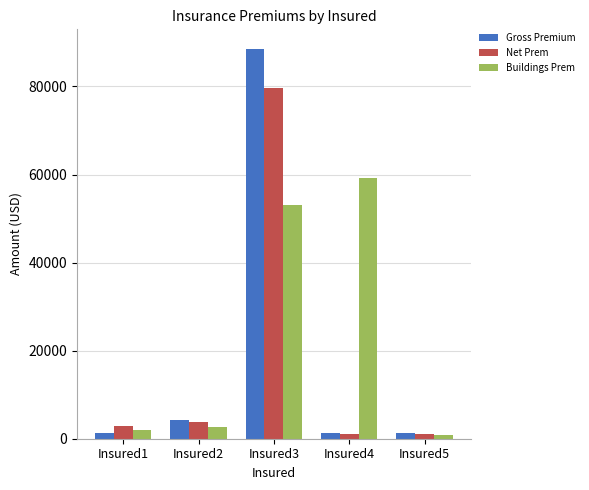

What is the total value across all series at Insured5?

3112.5